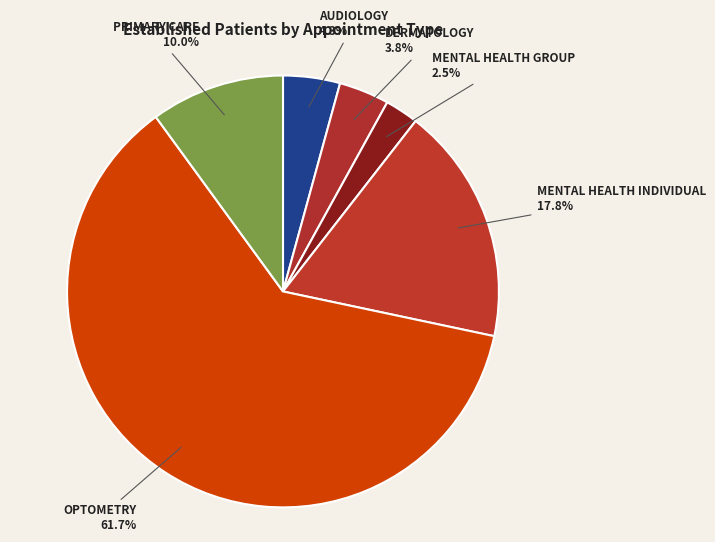

Rank the categories by value from highest to lowest.

OPTOMETRY, MENTAL HEALTH INDIVIDUAL, PRIMARY CARE, AUDIOLOGY, DERMATOLOGY, MENTAL HEALTH GROUP